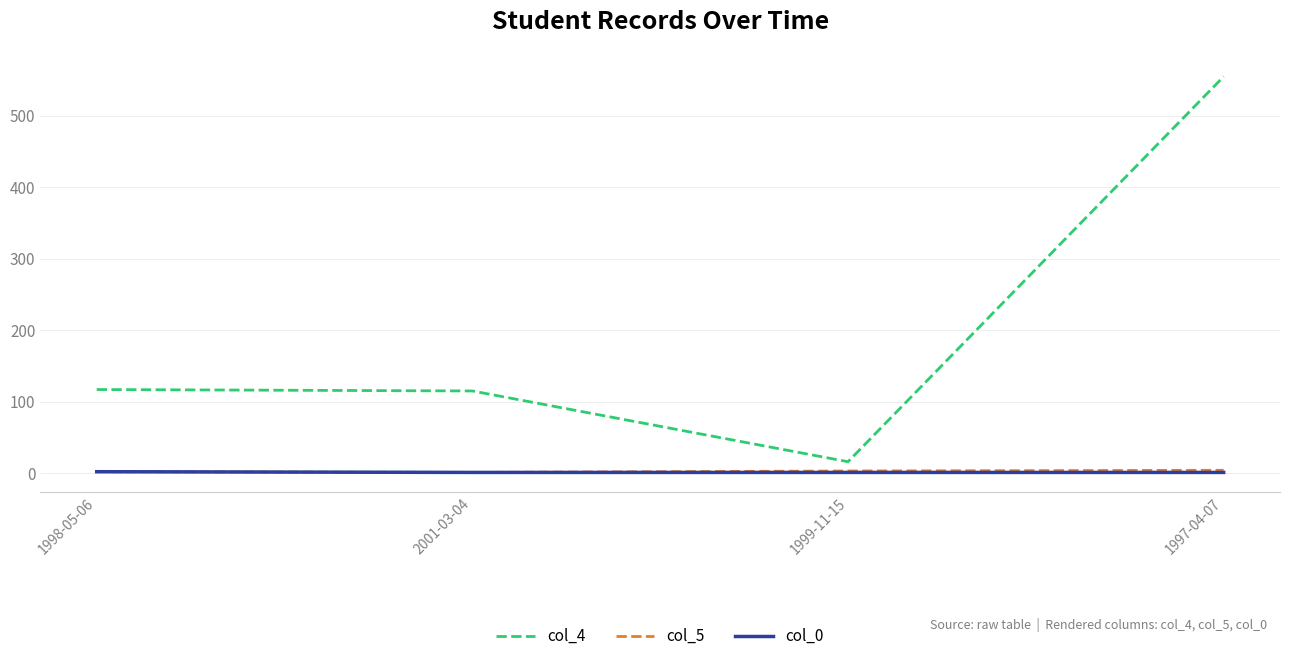

What are all the series names shown in the legend?

col_4, col_5, col_0